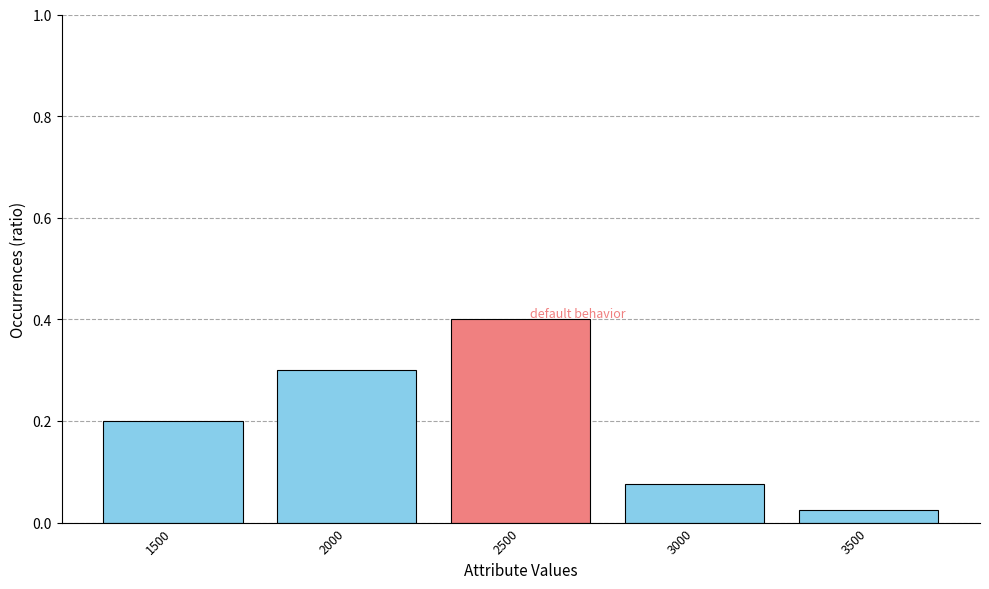

Is it true that the value at 1500 is 0.1?

False